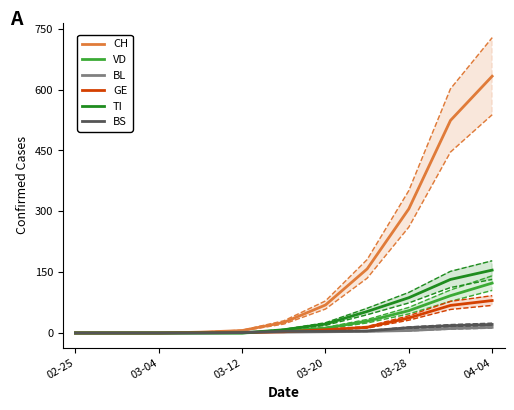

What is the highest value of the CH series?

633